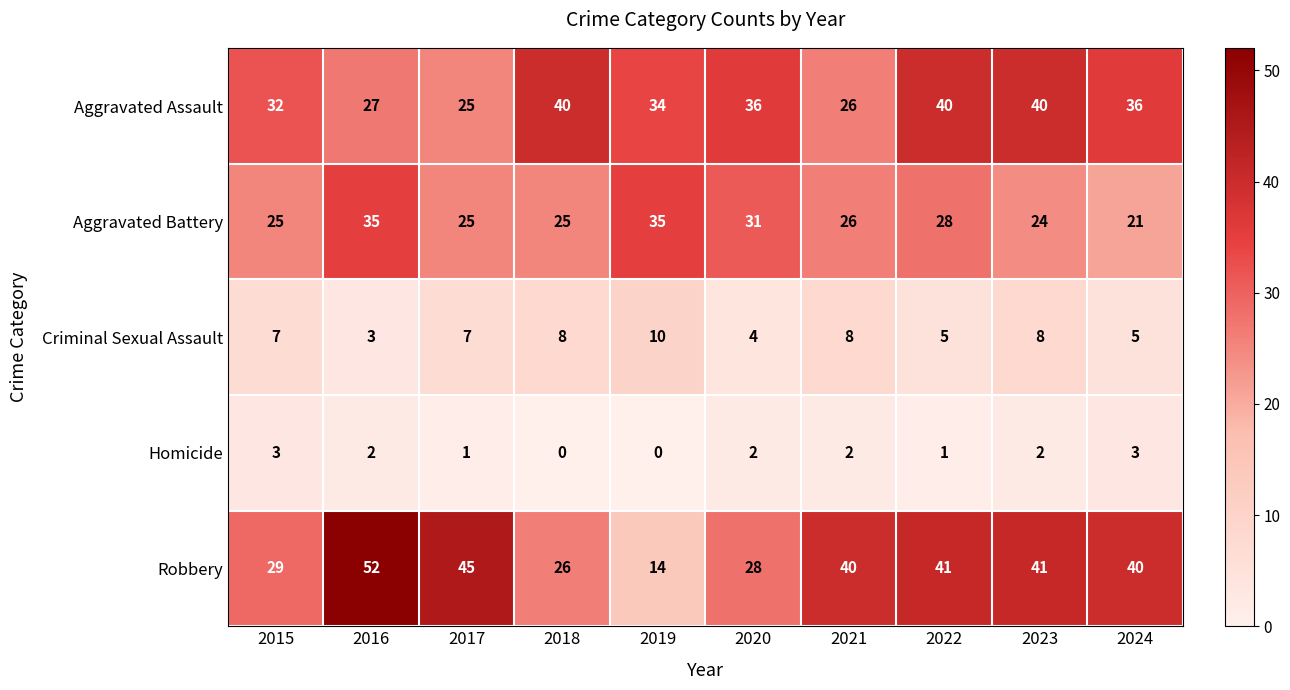

What is the maximum value for Criminal Sexual Assault?

10